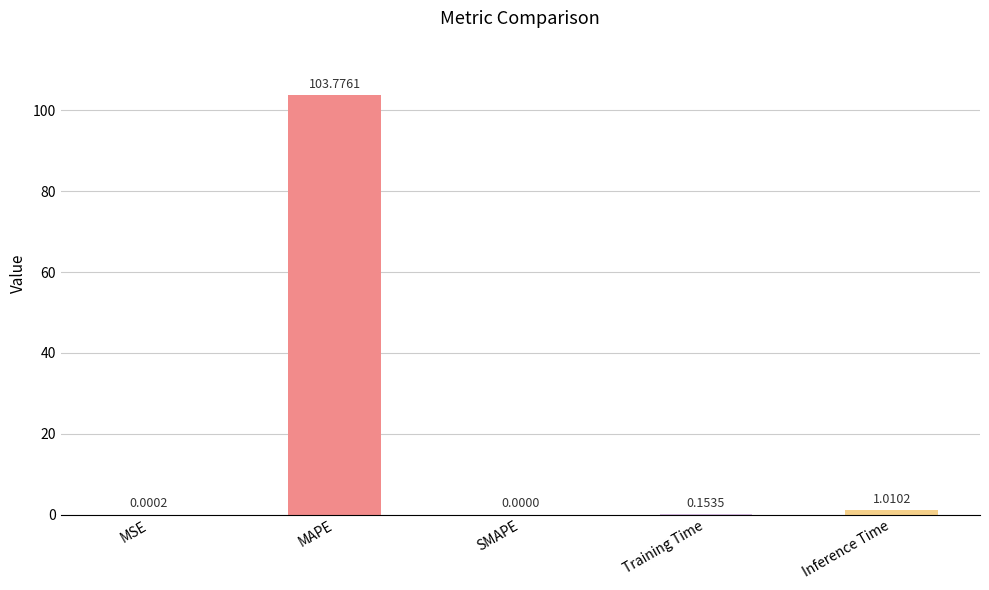

Between MAPE and Training Time, which is larger?

MAPE